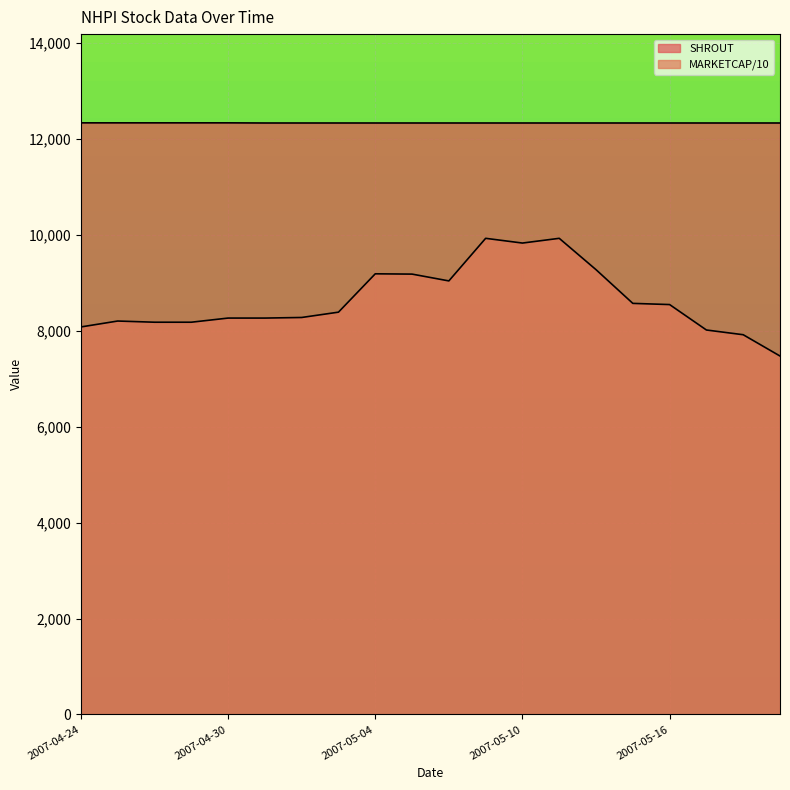

True or false: MARKETCAP and SHROUT cross at least once.

False